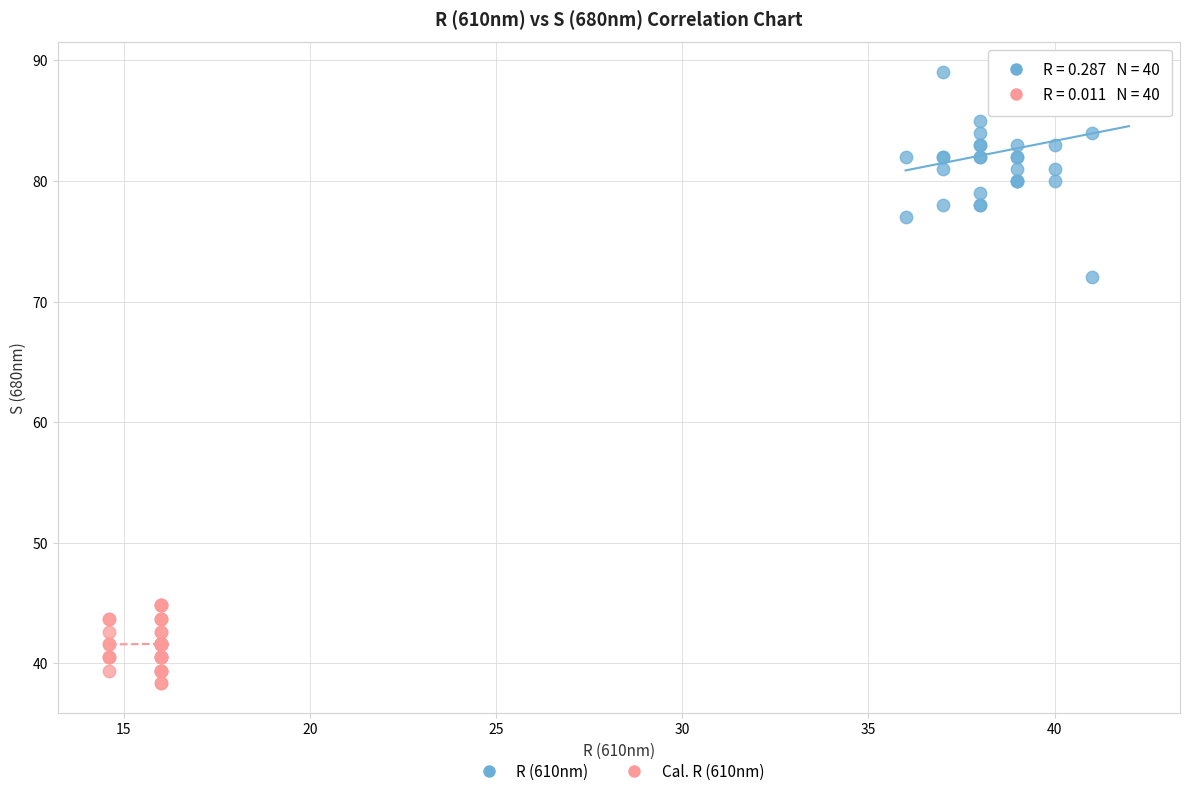

Which series reaches the minimum Y coordinate?

Cal. R (610nm)